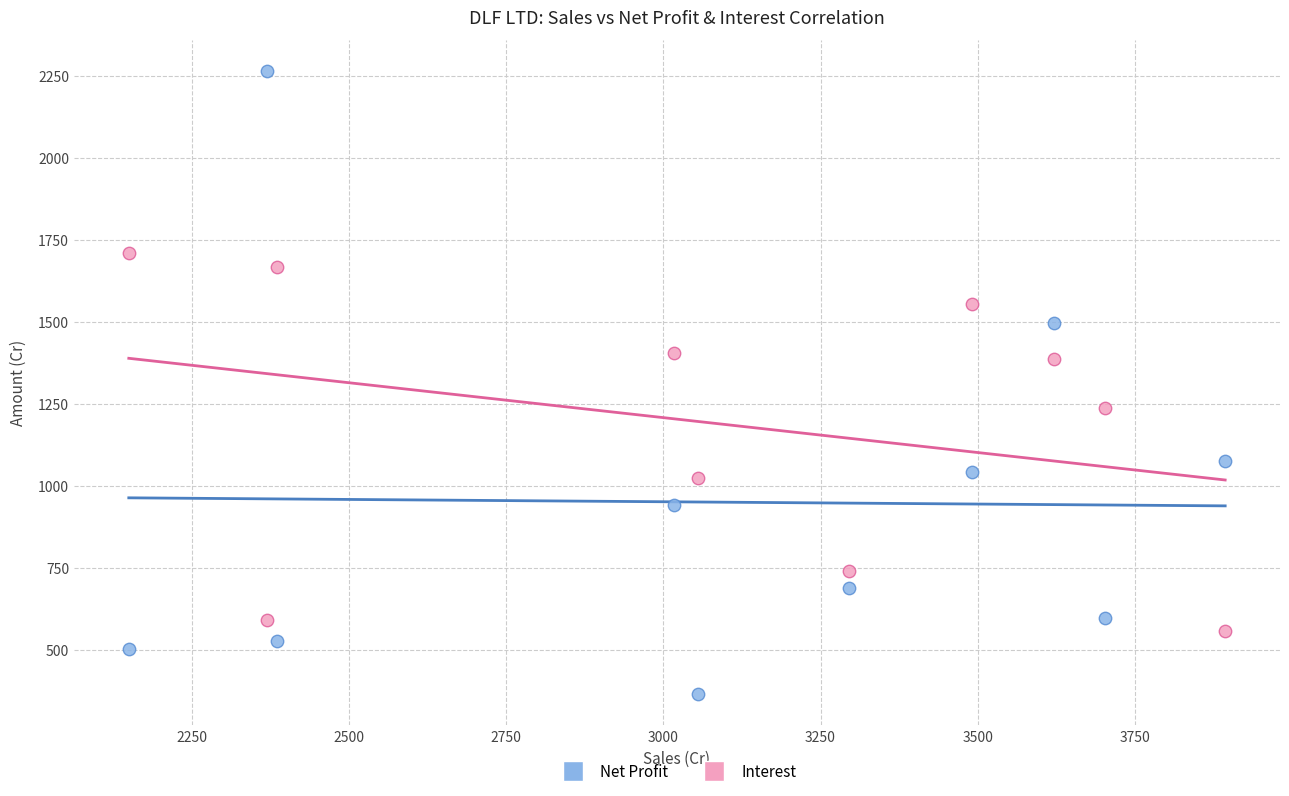

Across all data points, what is the range of Y values (max minus min)?

1899.1